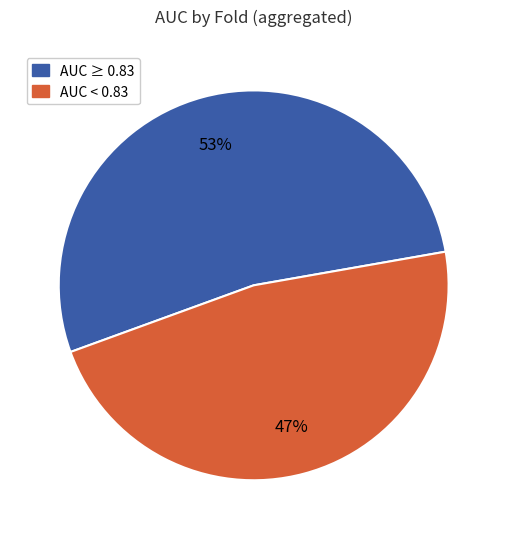

To the nearest percent, what is the difference between the largest and smallest slice percentages?

6%